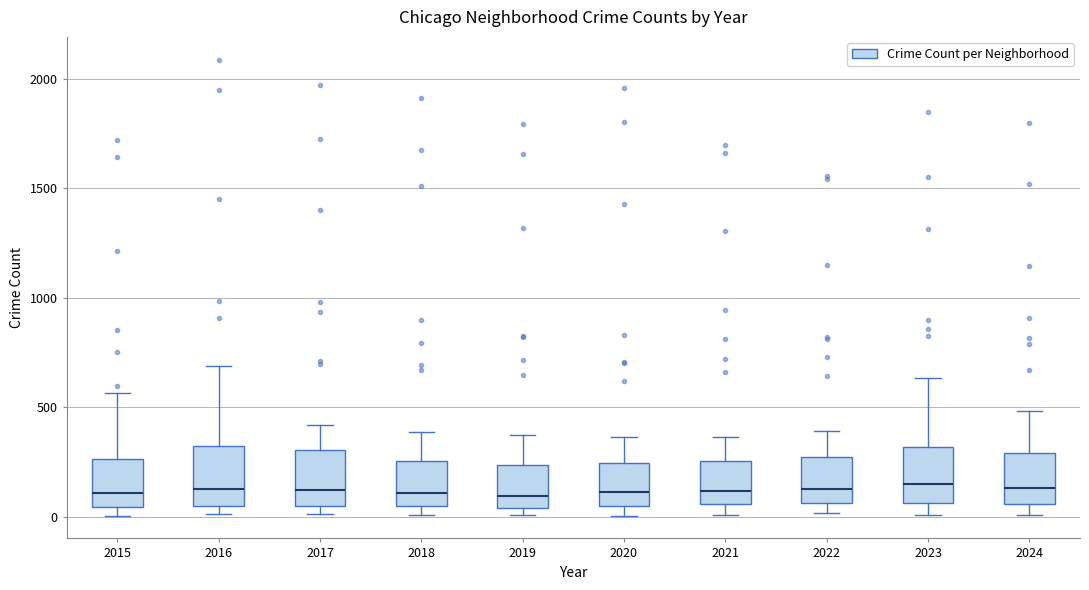

Reading left to right, transcribe this box plot: for each box, give where its median line is, the range the box spans, and where its two whiskers end, as read against the y-axis. The values are not printed on the chart, so give them approximately, as read against the axis.

2015: median 100, box 50 to 250, whiskers 0 to 550
2016: median 150, box 50 to 300, whiskers 0 to 700
2017: median 100, box 50 to 300, whiskers 0 to 400
2018: median 100, box 50 to 250, whiskers 0 to 400
2019: median 100, box 50 to 250, whiskers 0 to 400
2020: median 100, box 50 to 250, whiskers 0 to 350
2021: median 100, box 50 to 250, whiskers 0 to 350
2022: median 100, box 50 to 250, whiskers 0 to 400
2023: median 150, box 50 to 300, whiskers 0 to 650
2024: median 150, box 50 to 300, whiskers 0 to 500